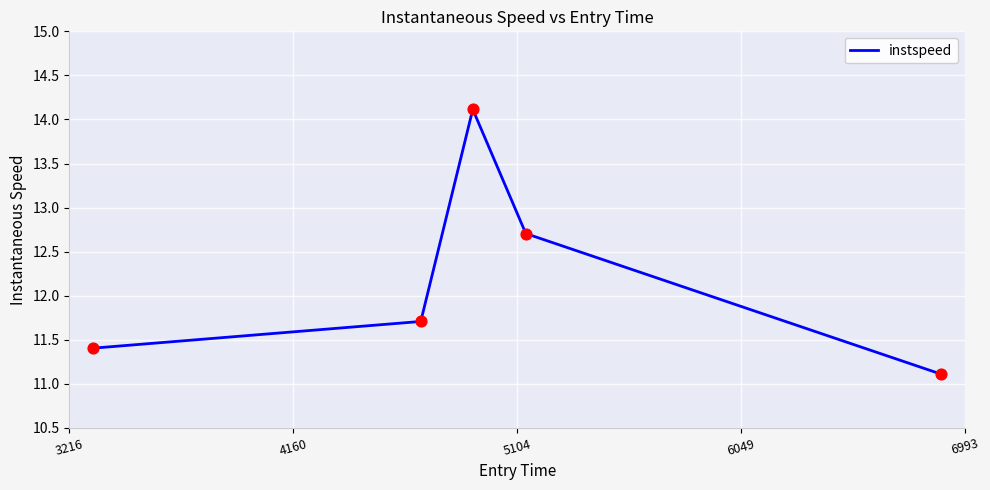

What is the maximum value shown in the chart?

14.1